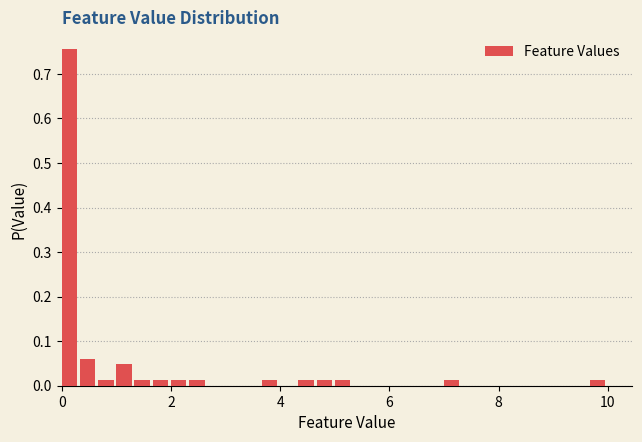

Around what value on the x-axis is the tallest bar? Give the approximate position of its centre, as read against the axis.

0.2